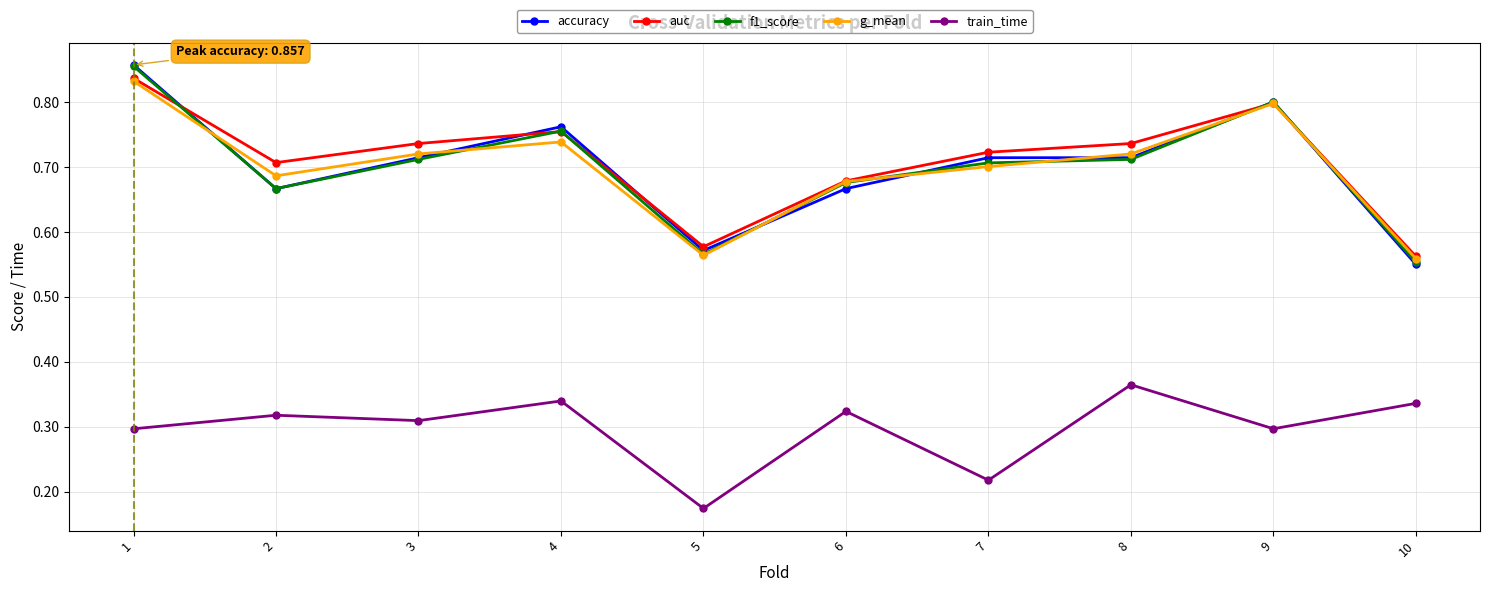

True or false: accuracy has a value of 0.7 at 2.

True